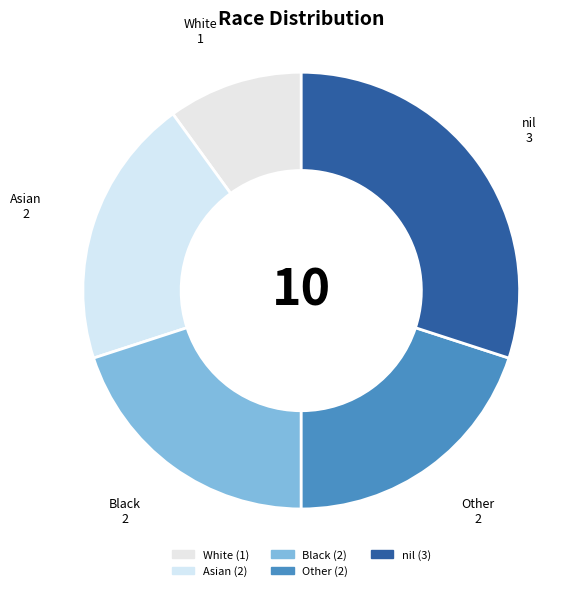

What is the ratio of the value at Black to the value at White?

2.0